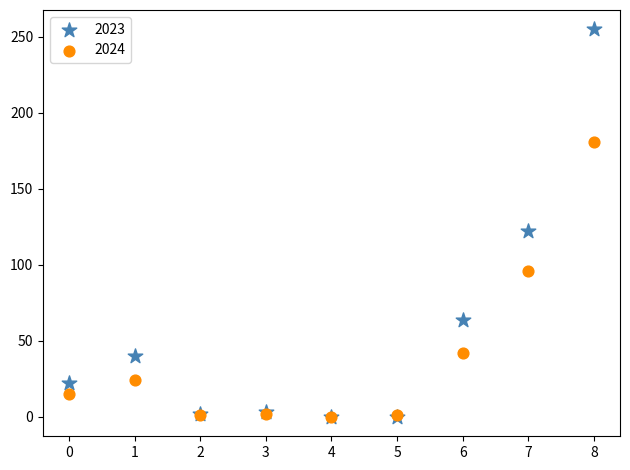

Which series has the widest spread of Y values?

2023